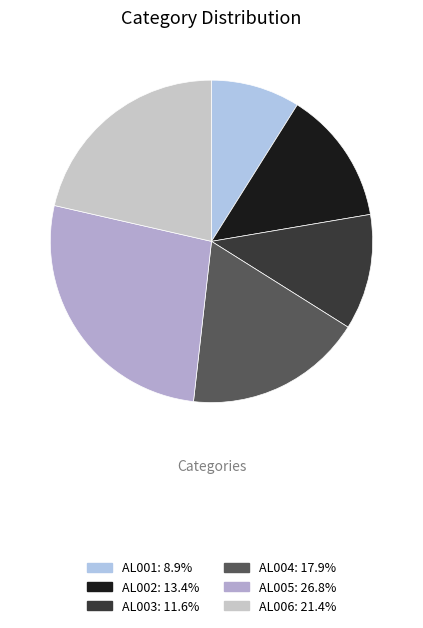

To the nearest percent, what is the difference between the AL002 and AL001 slice percentages?

4%